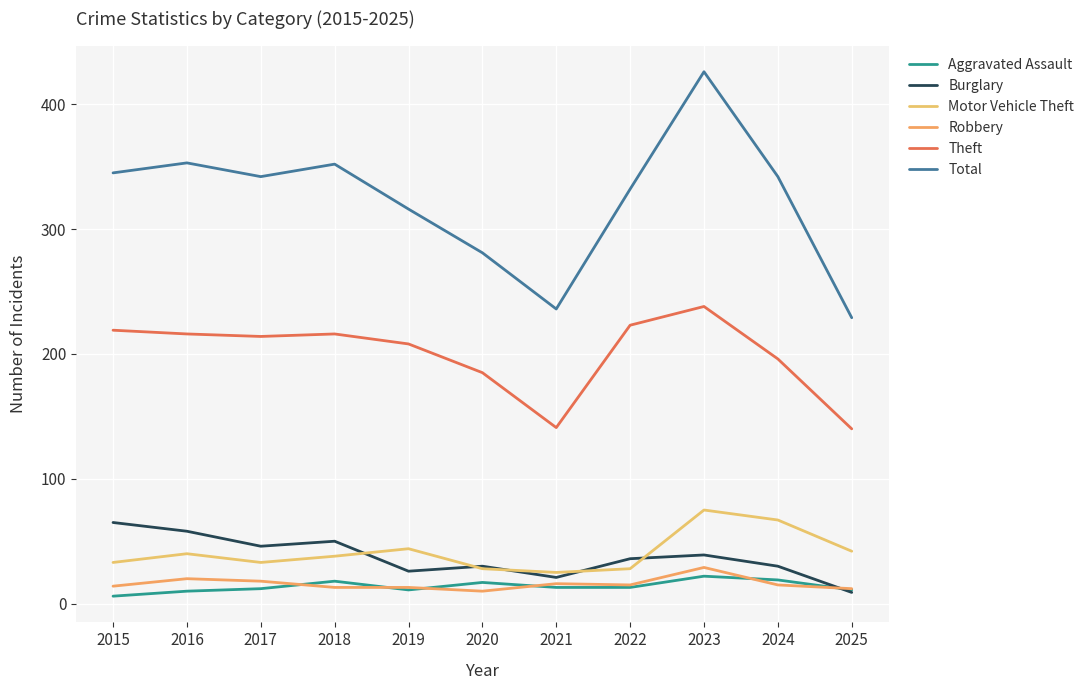

Which series changed the most between 2015 and 2020?

Total